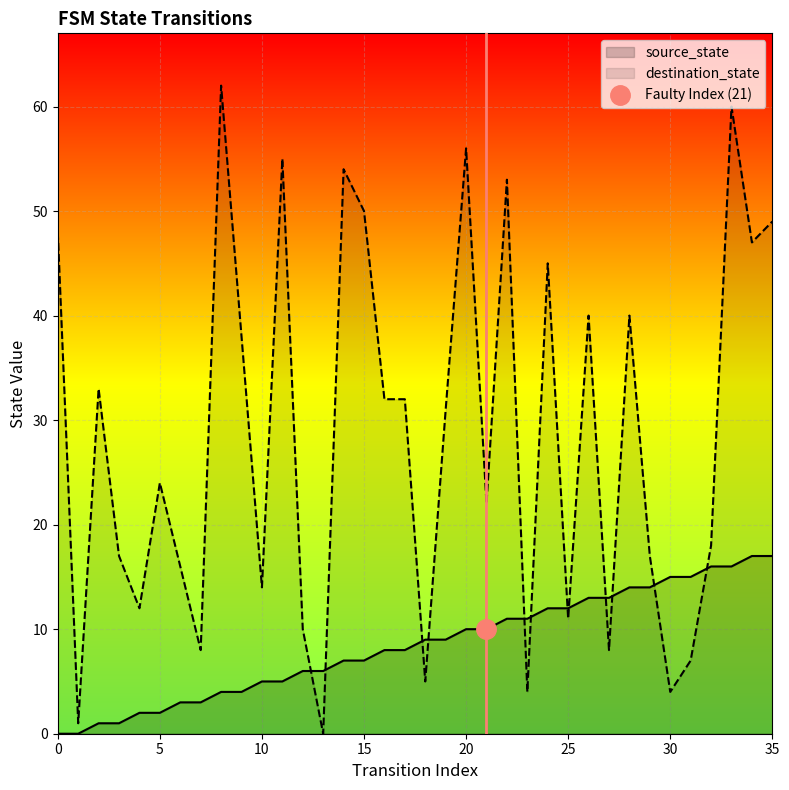

Count the number of categories in the chart.

36